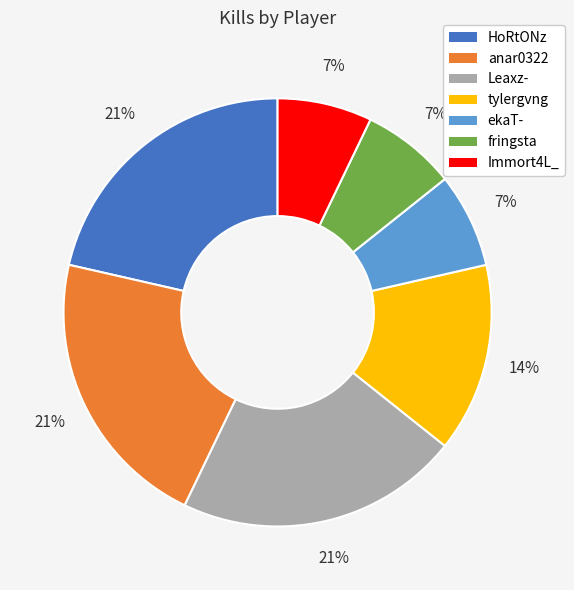

To the nearest percent, what is the combined percentage of fringsta and Leaxz-?

29%